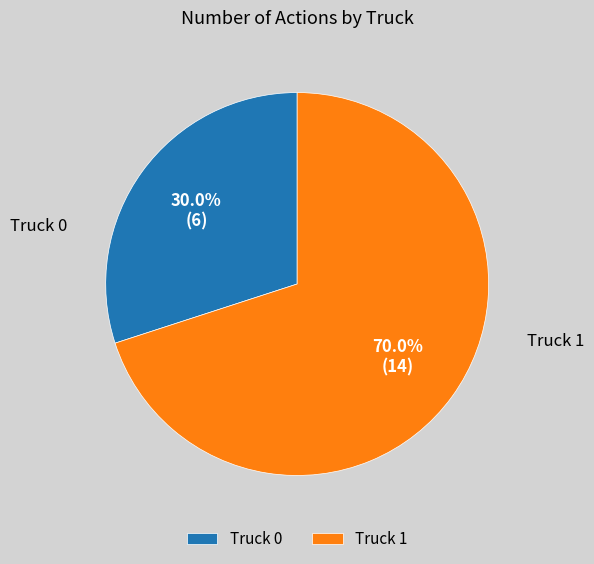

Which category accounts for the majority?

Truck 1